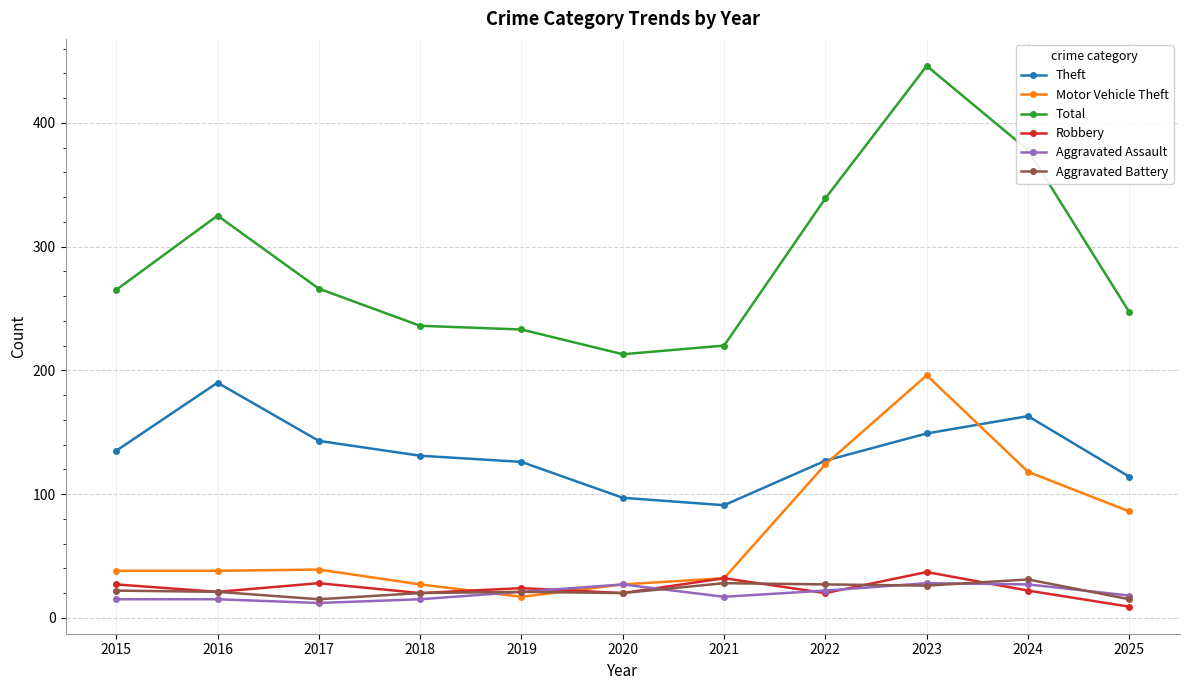

What is the total value across all series at 2020?

404